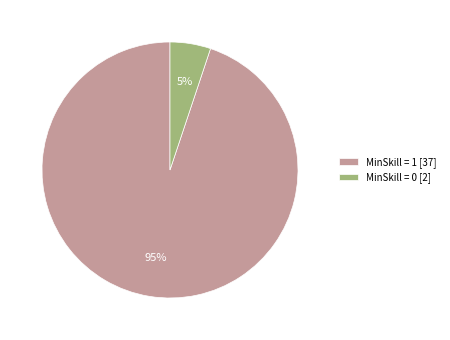

Which slice is the largest?

MinSkill = 1